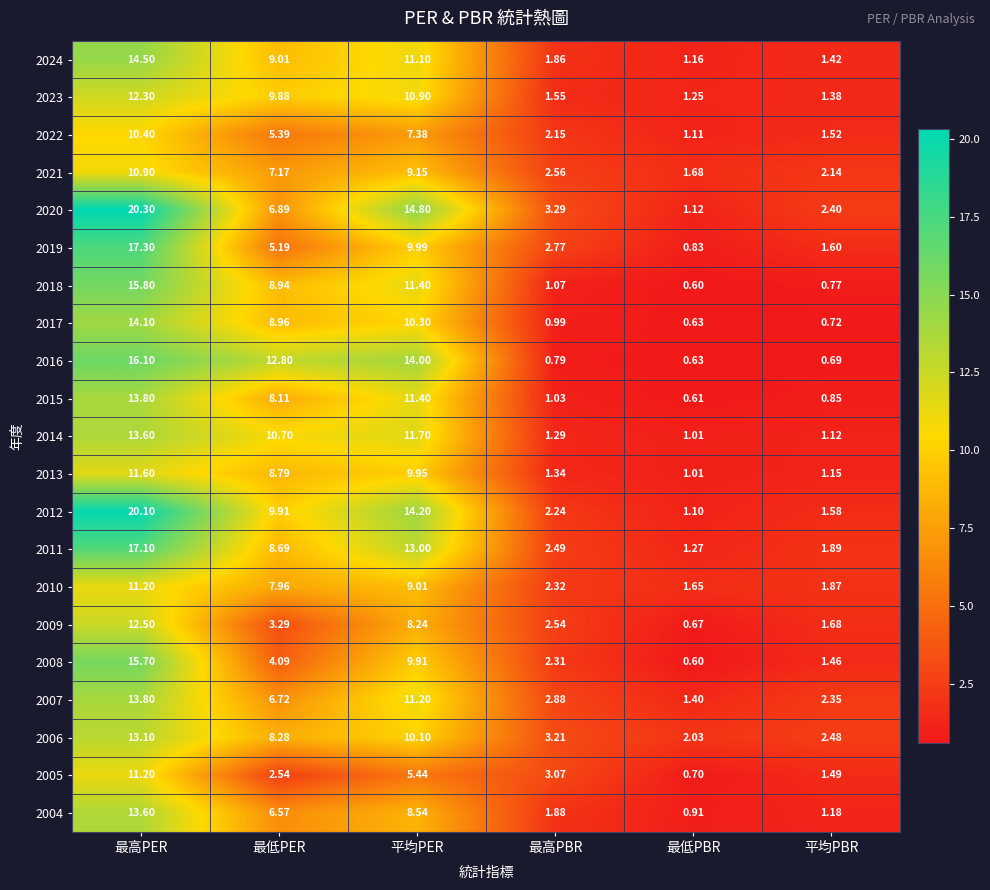

What is the total value across all series at 最低PBR?

22.0